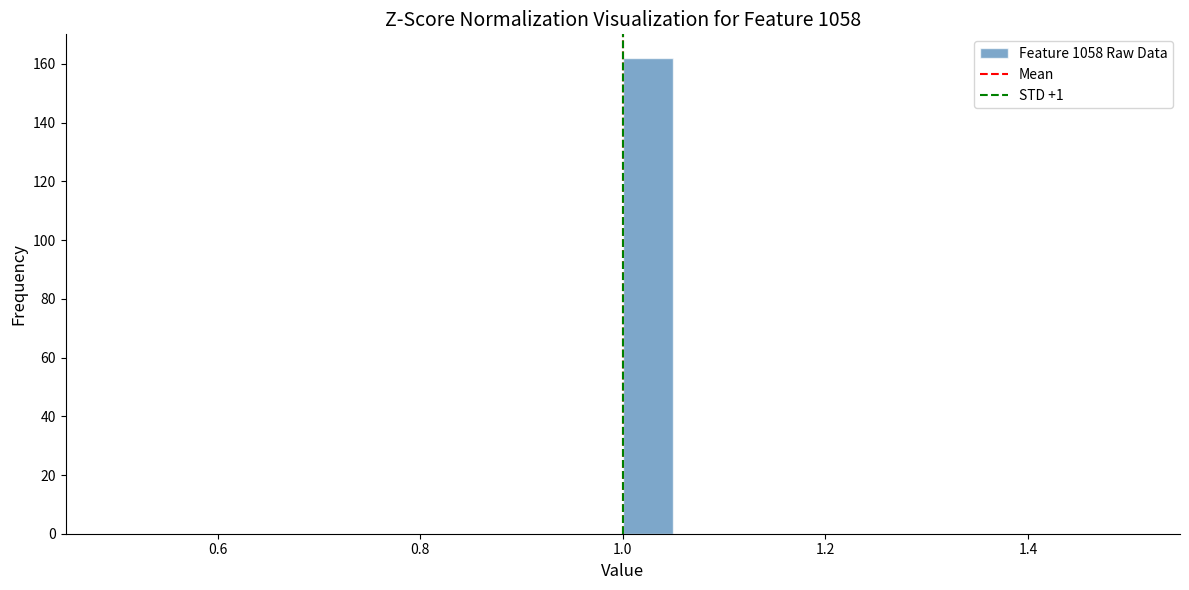

Read against the x-axis, roughly where is the centre of the tallest bar?

1.02